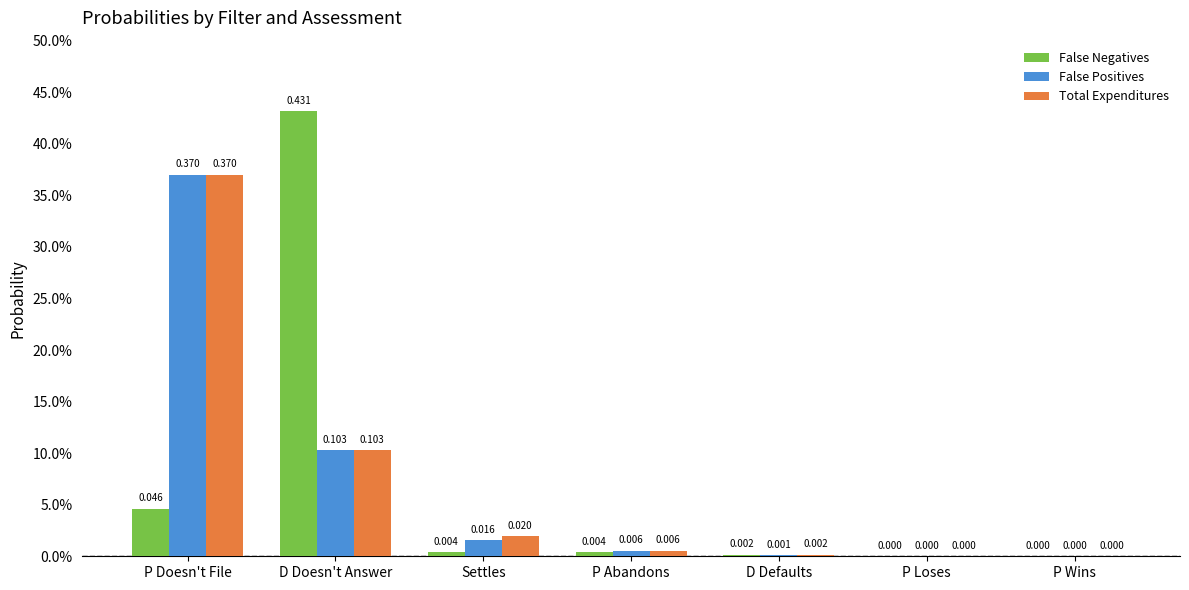

Reading right to left, what are all the values shown in this chart?

False Negatives: 0.0	0.0	0.0	0.0	0.0	0.4	0.0
False Positives: 0.0	0.0	0.0	0.0	0.0	0.1	0.4
Total Expenditures: 0.0	0.0	0.0	0.0	0.0	0.1	0.4